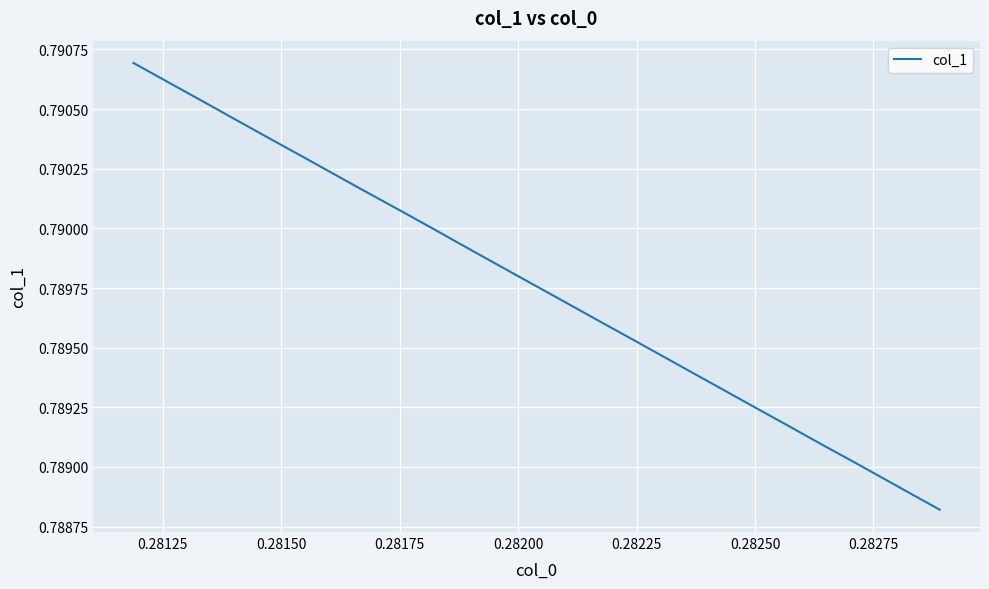

Is it true that the value at 0.28150 is 1.1?

False